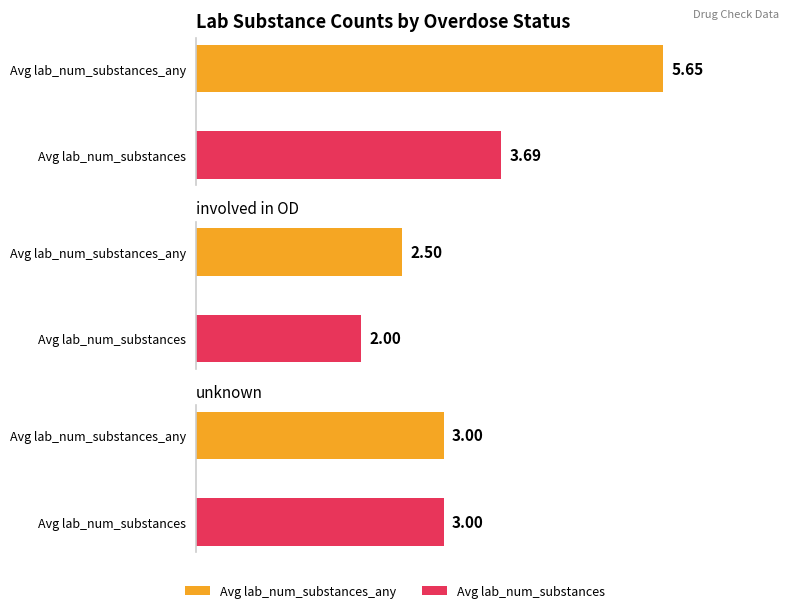

What are all the series names shown in the legend?

avg_lab_num_substances_any, avg_lab_num_substances